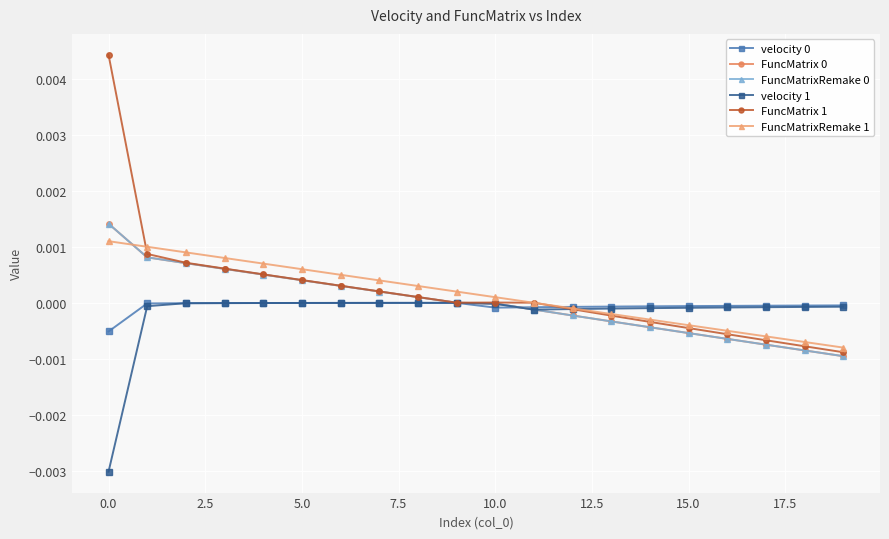

True or false: FuncMatrixRemake 1 has more than 1 interior local peaks.

False